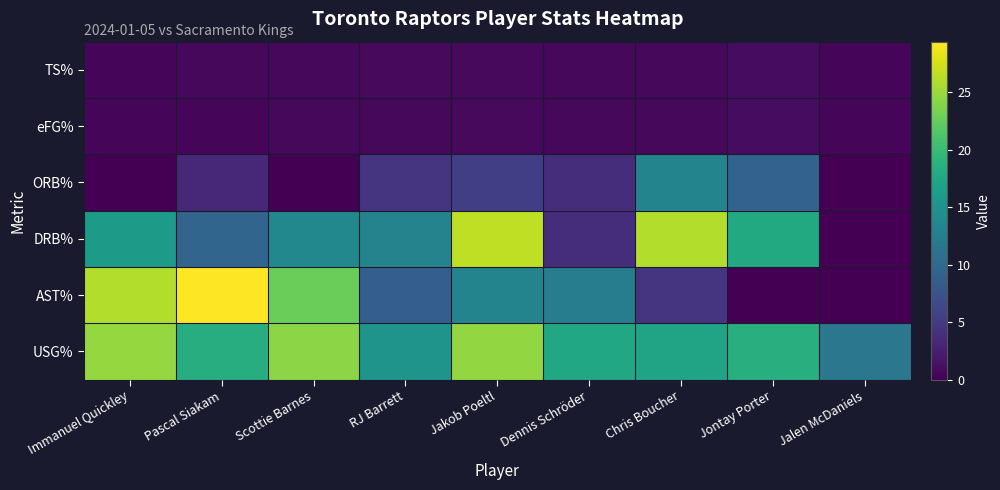

Which has a higher value, Jakob Poeltl or Chris Boucher?

Jakob Poeltl